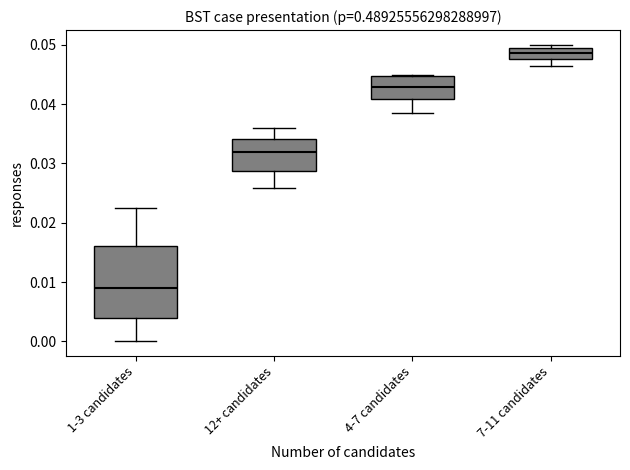

Where does the lower whisker of the box for 7-11 candidates end on the y-axis? The values are not printed on the chart, so give them approximately, as read against the axis.

0.046